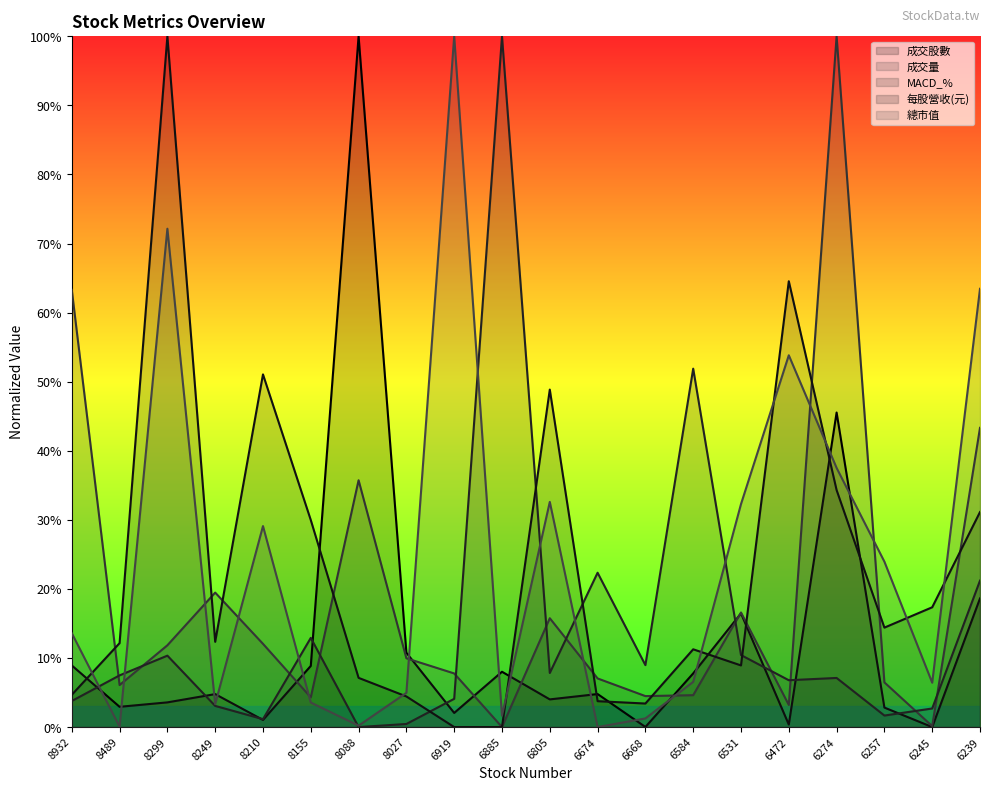

Which series has the largest range (max minus min)?

成交股數